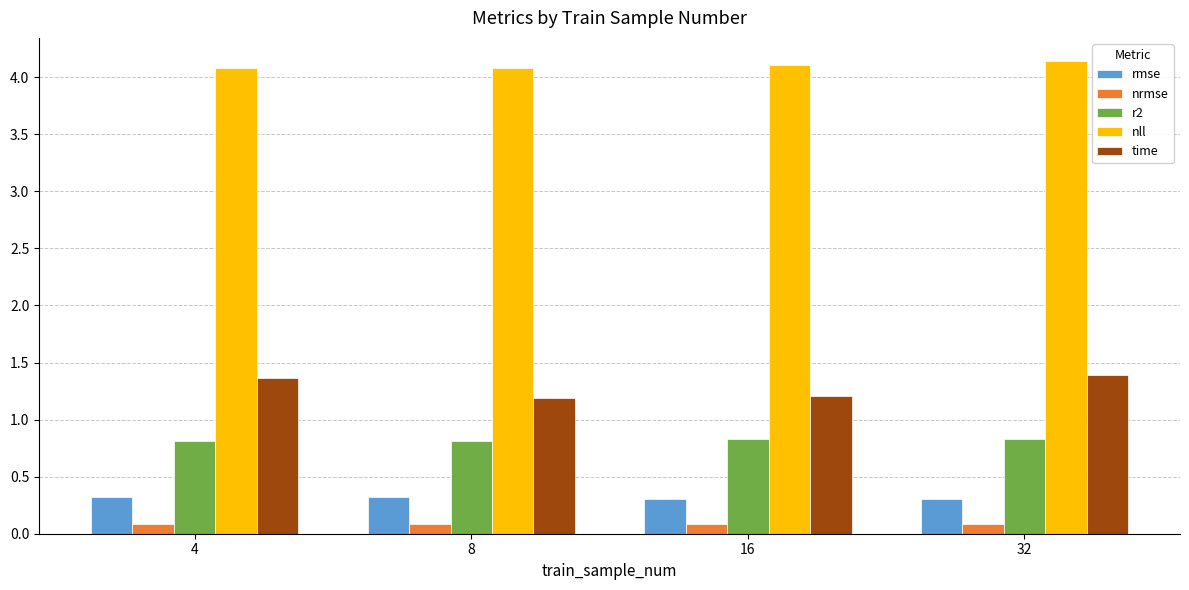

Reading right to left, list all the values displayed in this chart.

rmse: 32=0.3	16=0.3	8=0.3	4=0.3
nrmse: 32=0.1	16=0.1	8=0.1	4=0.1
r2: 32=0.8	16=0.8	8=0.8	4=0.8
nll: 32=4.1	16=4.1	8=4.1	4=4.1
time: 32=1.4	16=1.2	8=1.2	4=1.4